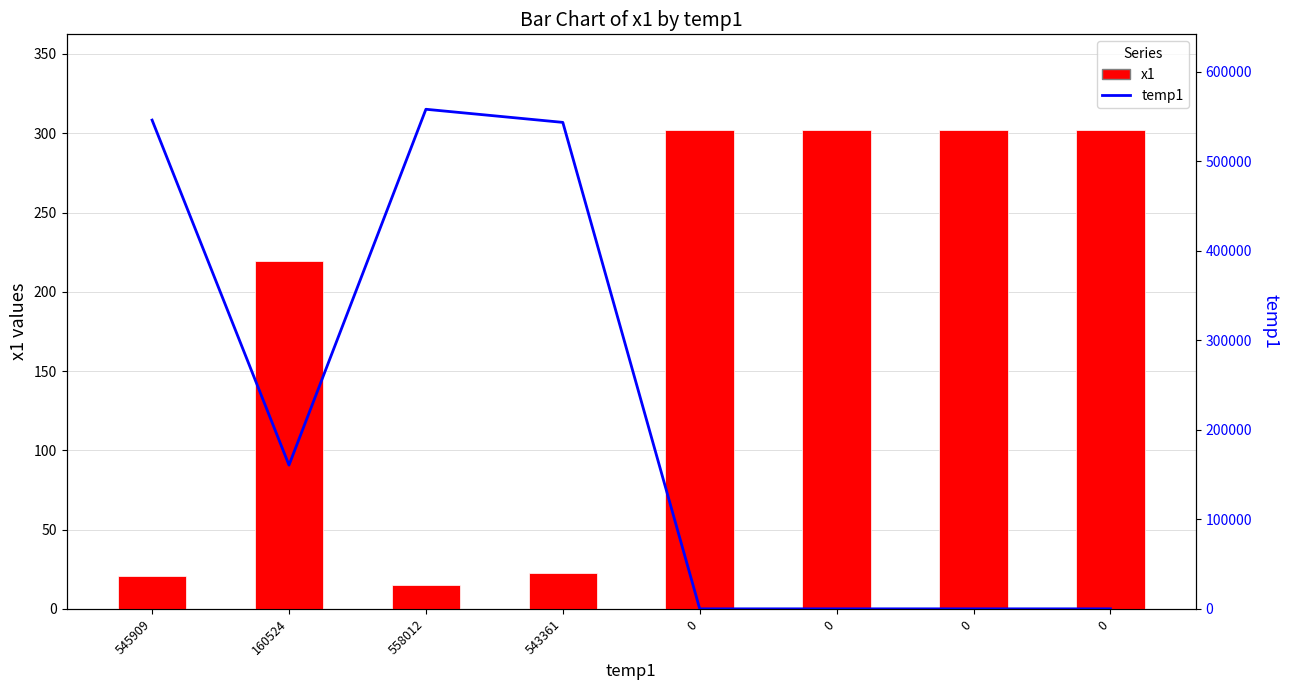

What is the label of the 3rd bar from the left?

558012